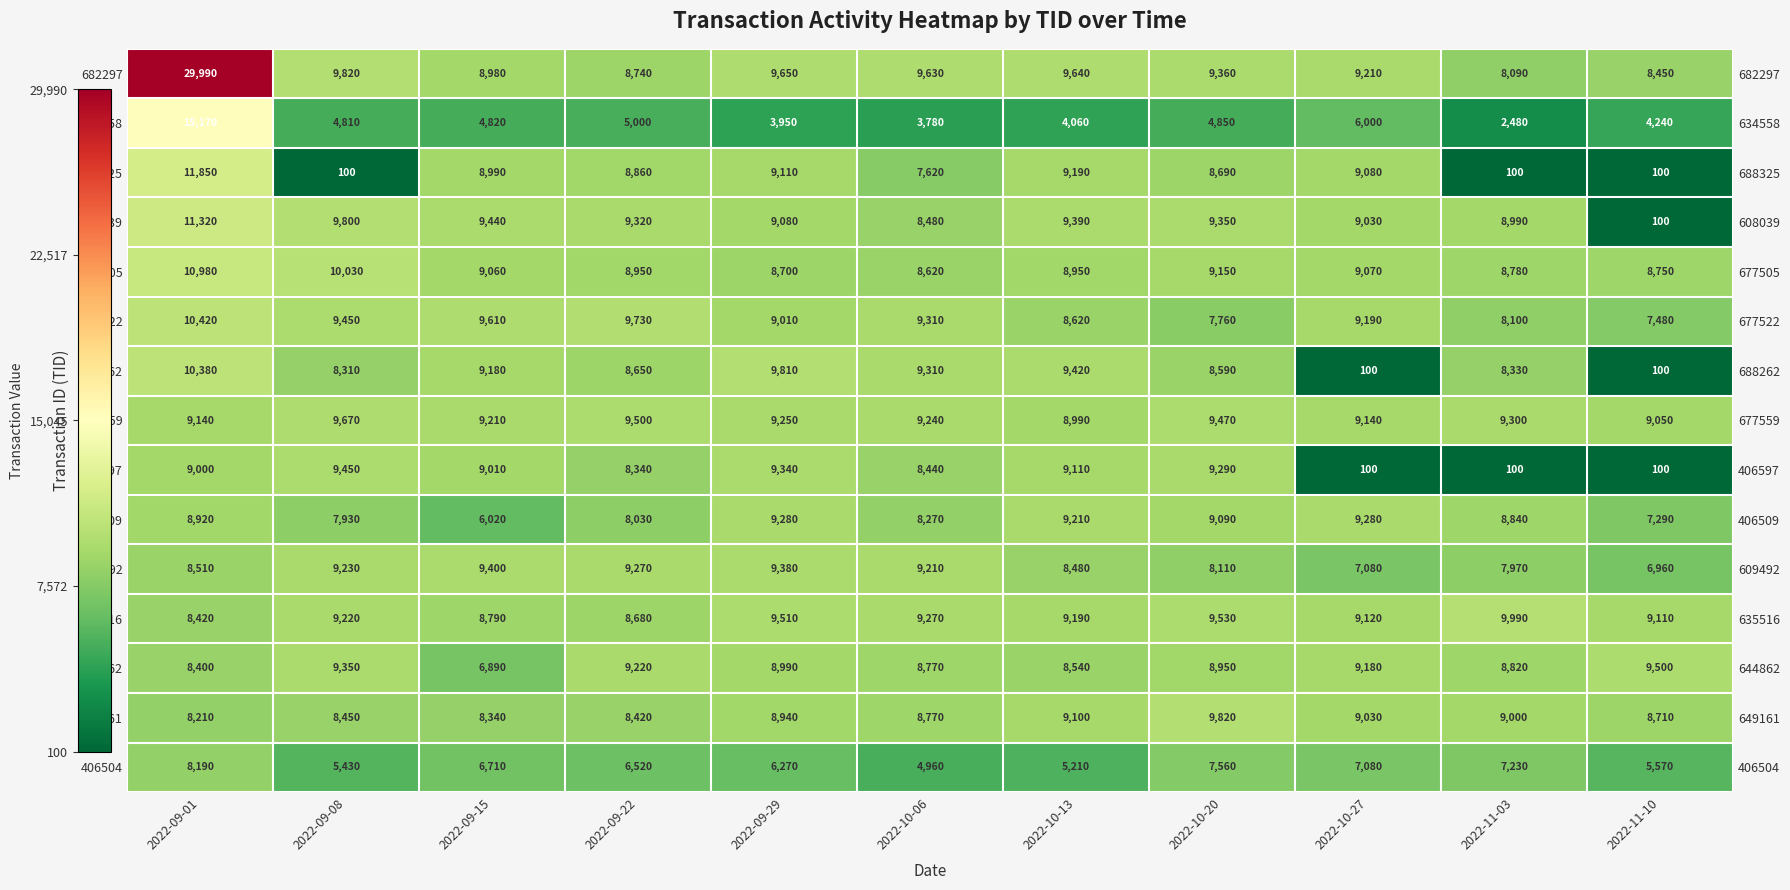

What is the approximate value of 677559 at 2022-09-22, to the nearest 100?

9500